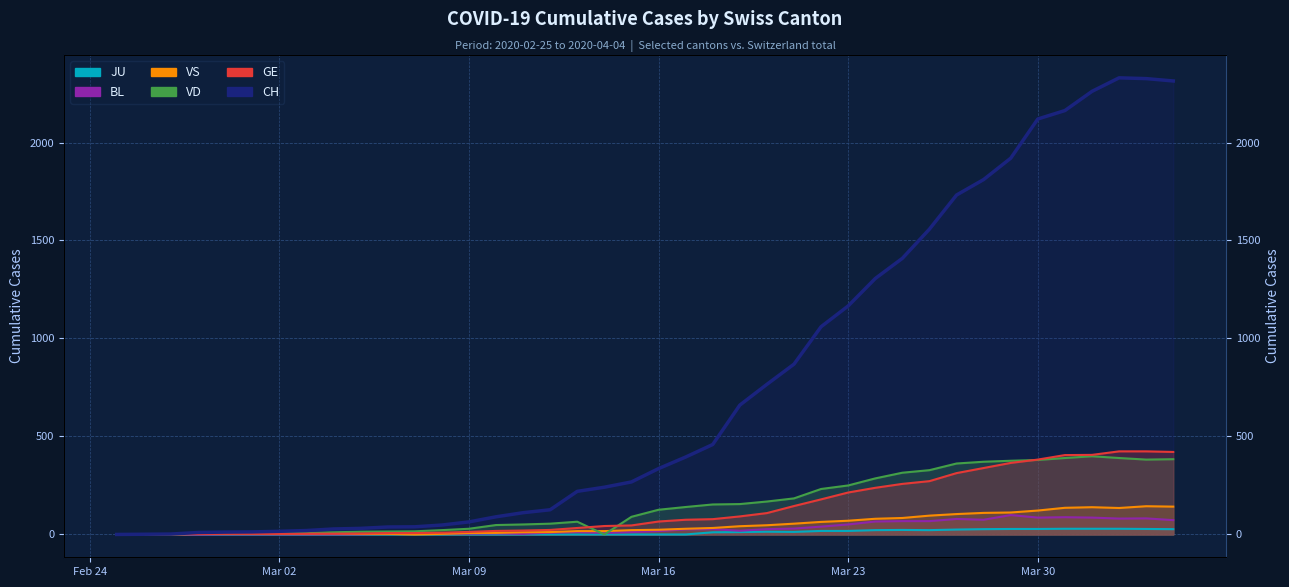

List the series in order of their peak value, lowest first.

JU, BL, VS, VD, GE, CH